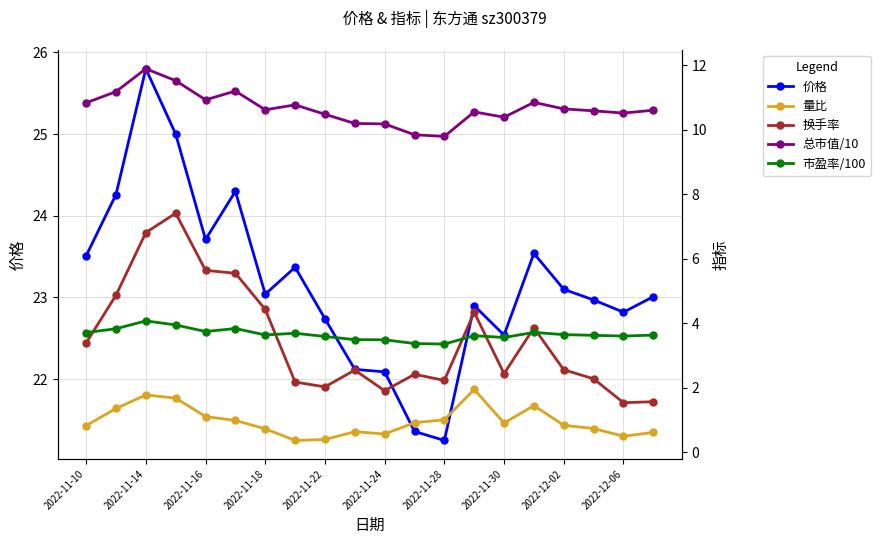

At 2022-11-18, list the series in order from largest to smallest.

价格, 总市值/10, 换手率, 市盈率/100, 量比